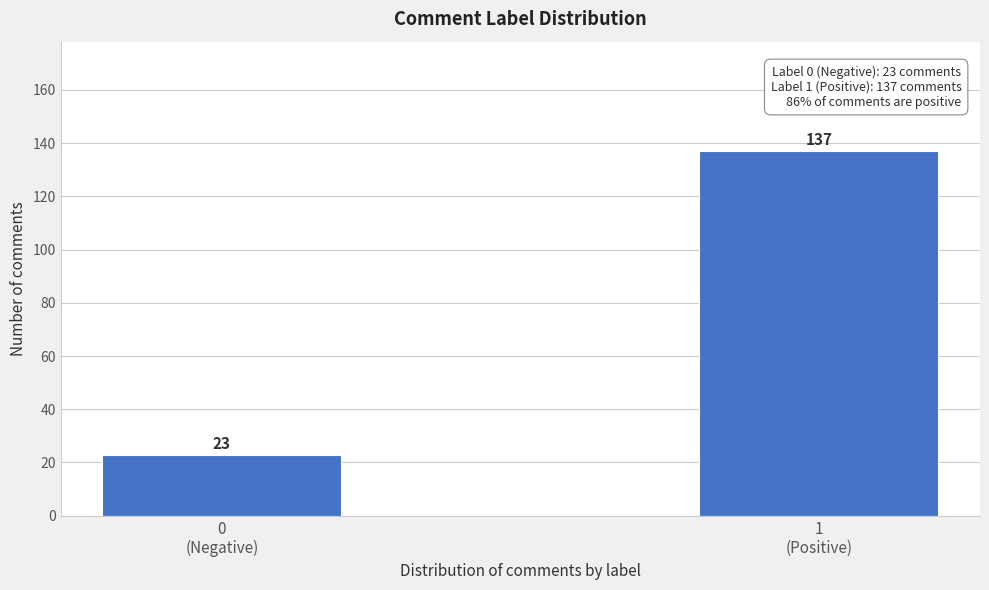

Reading left to right, extract all data points from this chart.

23	137